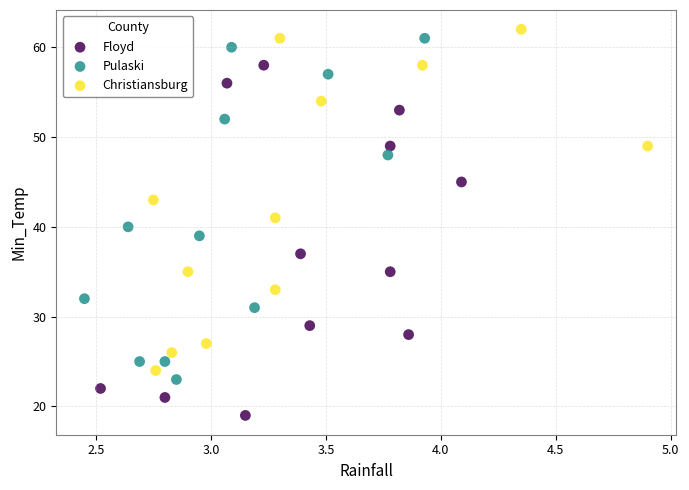

What are all the series names shown in the legend?

Floyd, Pulaski, Christiansburg